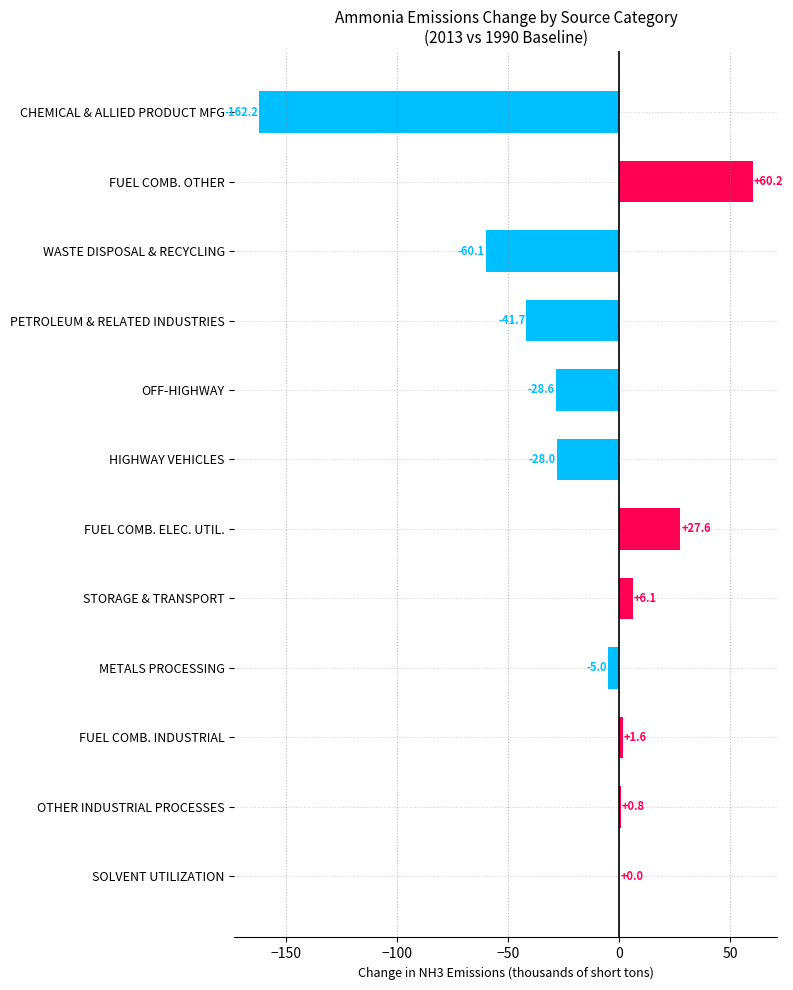

What is the sum of the values at FUEL COMB. INDUSTRIAL and OTHER INDUSTRIAL PROCESSES?

2.4